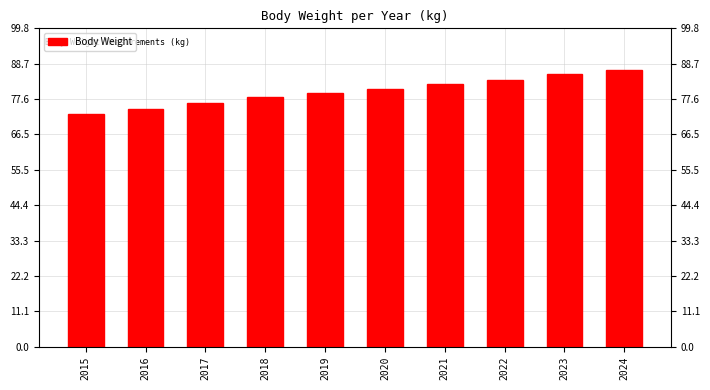

What is the difference between the maximum and minimum values?

13.8